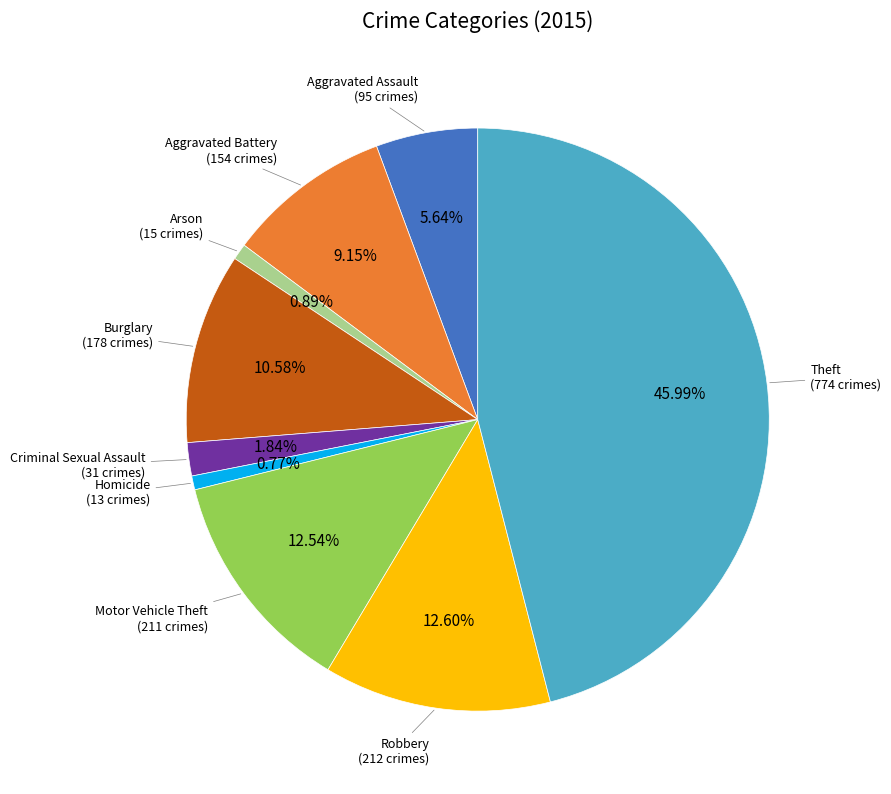

To the nearest percent, what is the average slice percentage?

11%